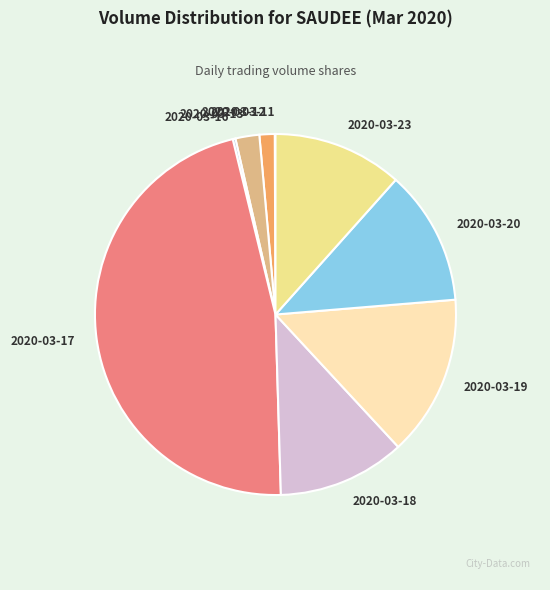

Approximately how many times larger is the value at 2020-03-19 compared to 2020-03-13?

6.7